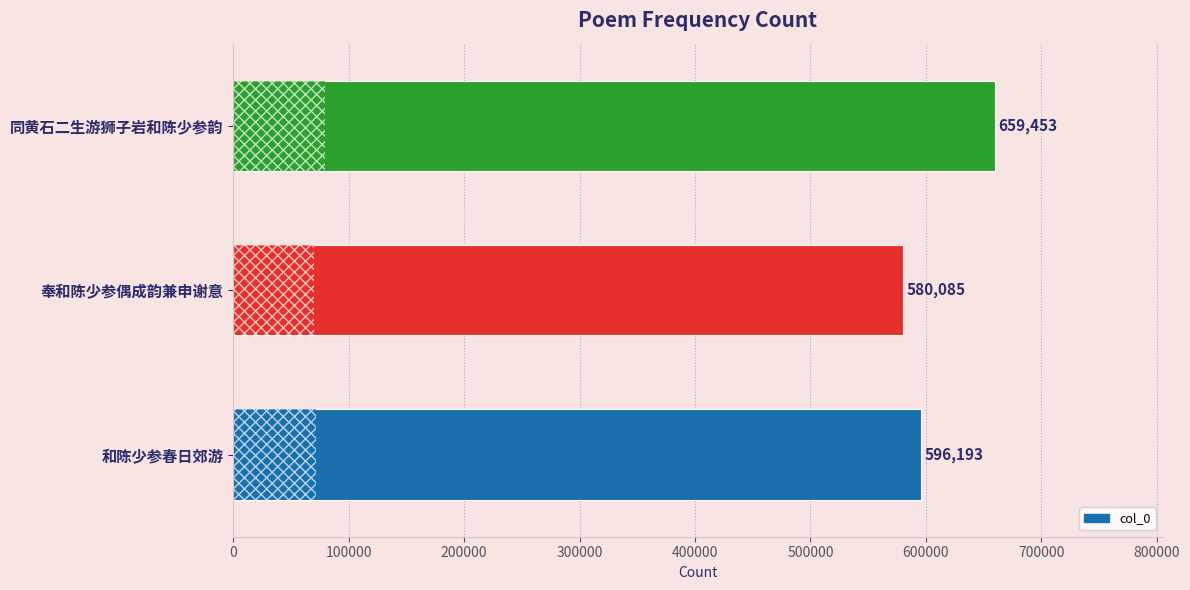

Rank the categories by value from highest to lowest.

同黄石二生游狮子岩和陈少参韵, 和陈少参春日郊游, 奉和陈少参偶成韵兼申谢意